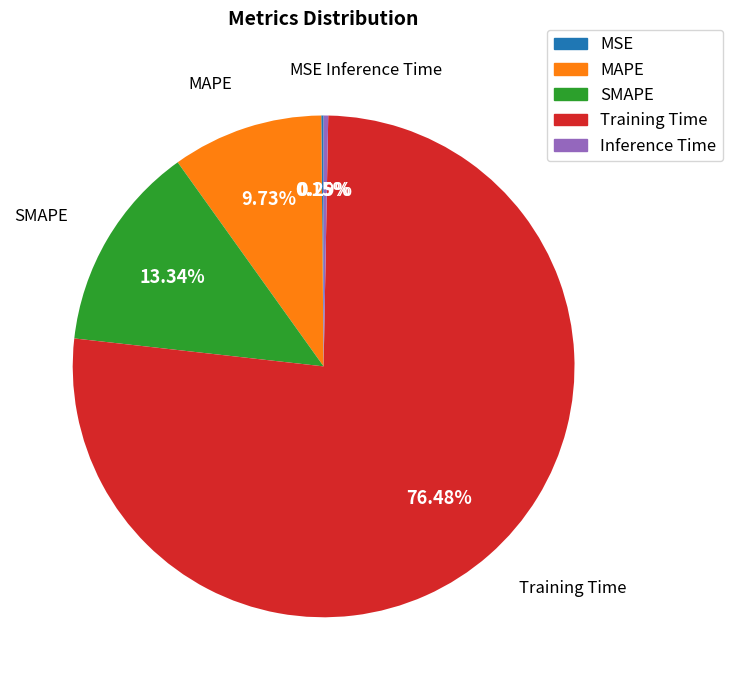

True or false: Training Time accounts for 76% of the total.

True